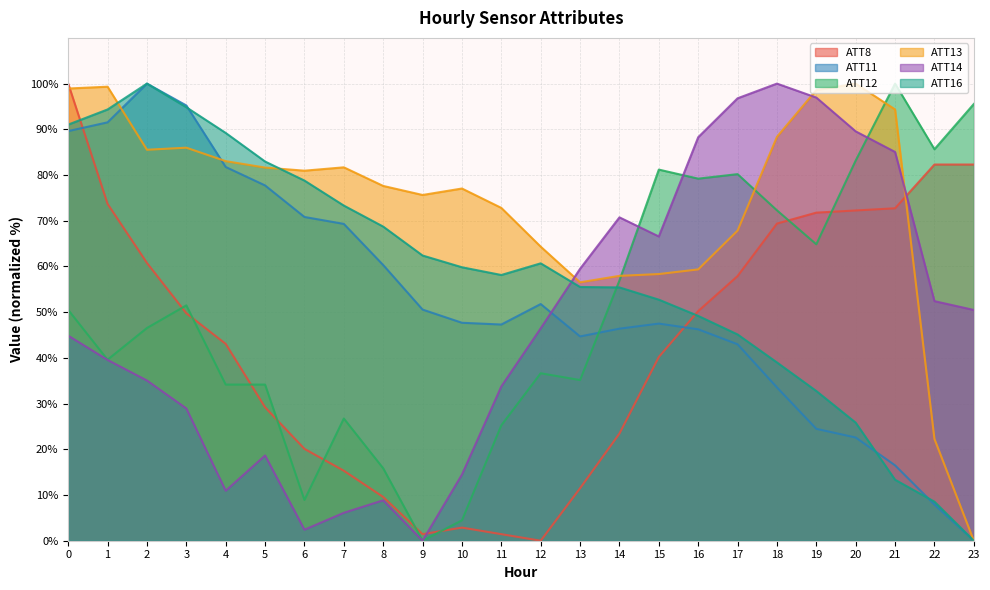

Between 5 and 19, which series saw the biggest shift?

ATT14